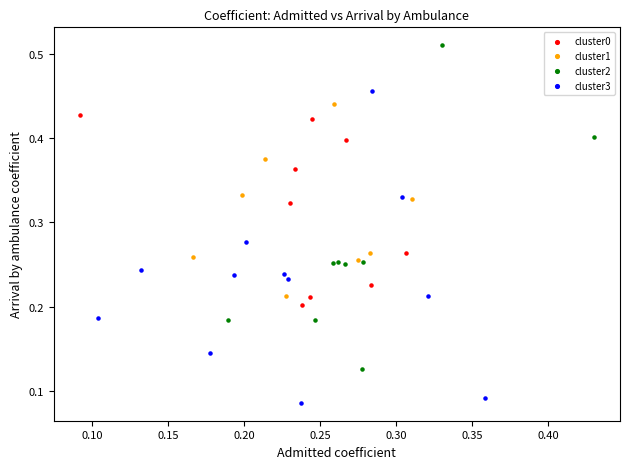

Which series reaches the minimum Y coordinate?

cluster3